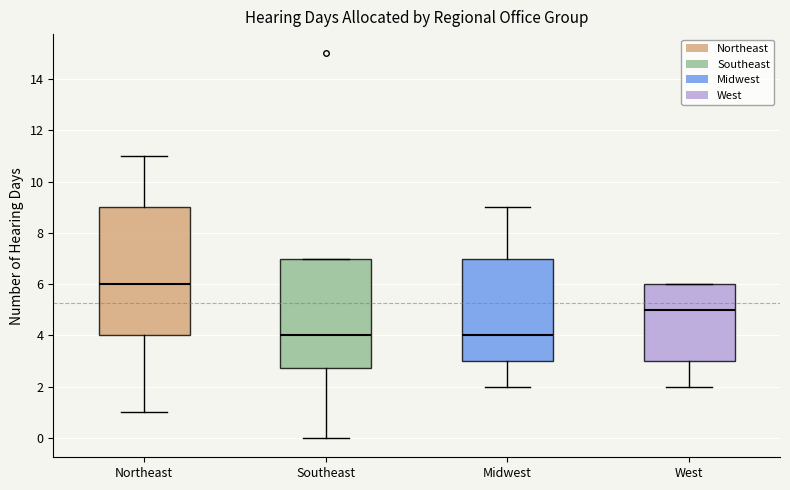

Which box has the highest median line?

Northeast